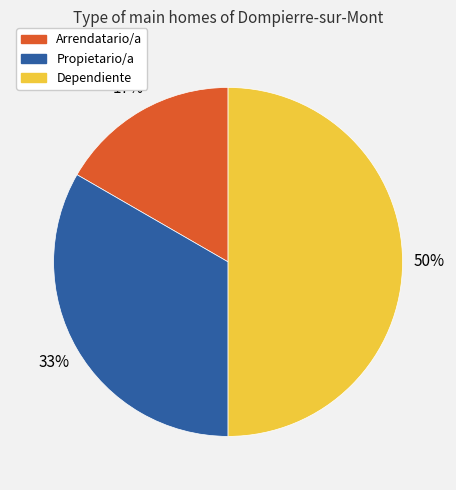

Is it true that Arrendatario/a is 4% of the pie?

False